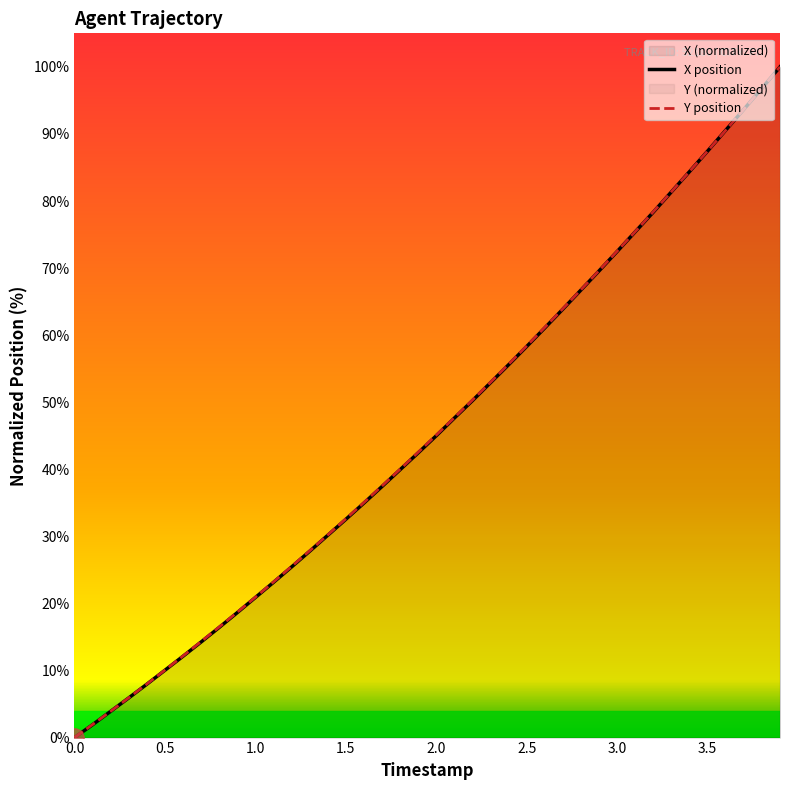

What is the greatest value displayed?

100.0